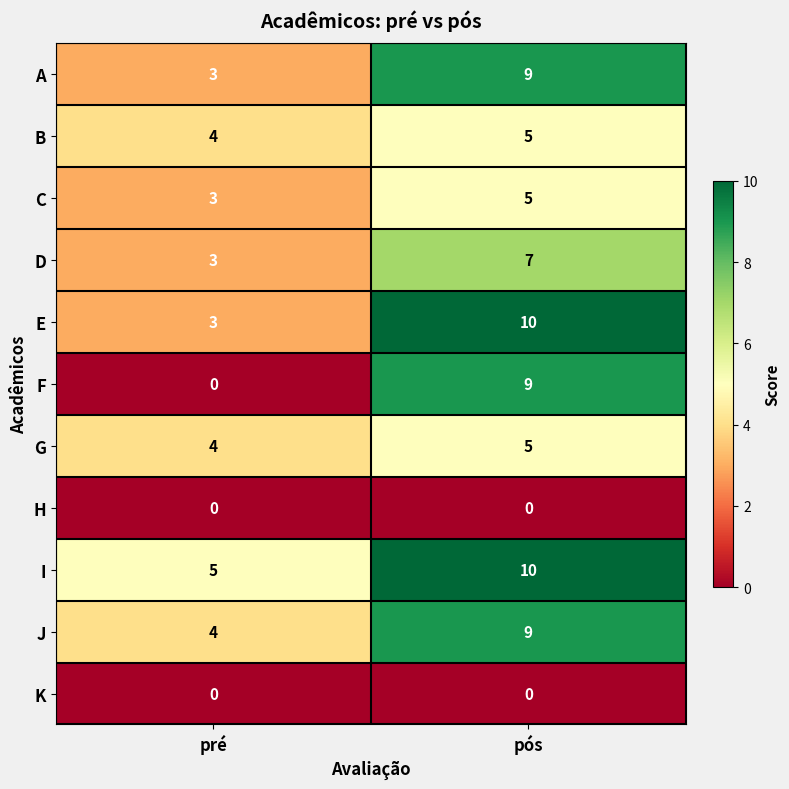

The I series shows 5 at pré. True or false?

True